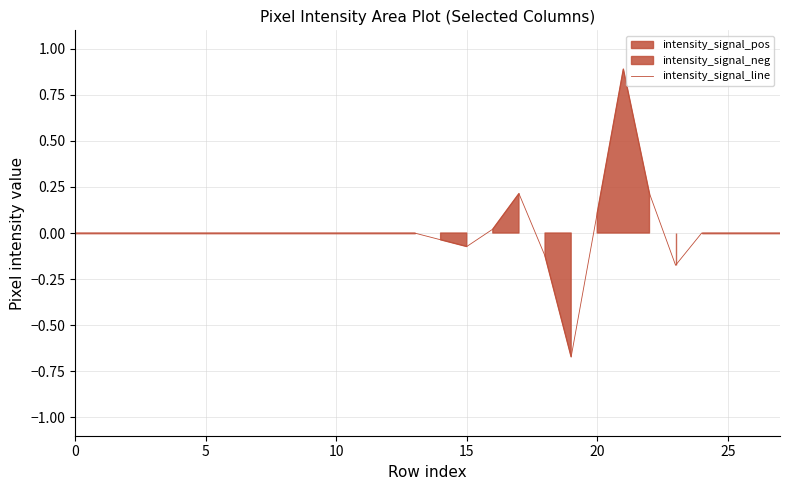

True or false: the data shows 0.0 at 9.

True